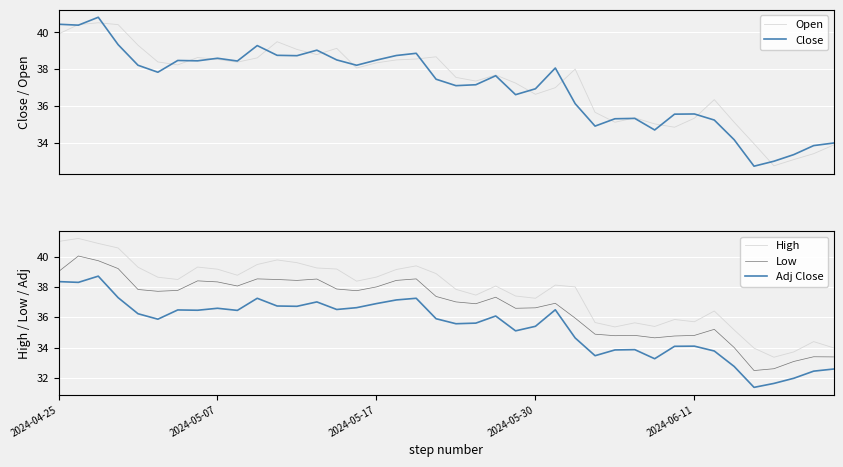

In High, how many points are lower than both neighbors (excluding endpoints)?

9